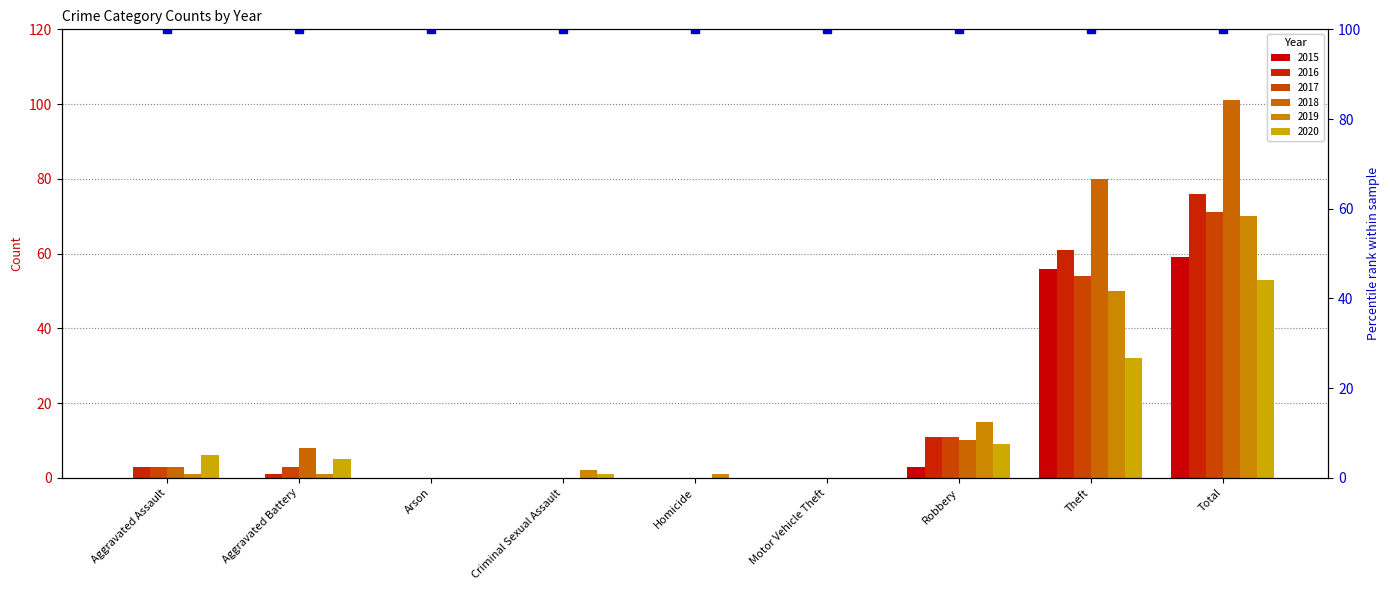

What is the total value across all series at Robbery?

59